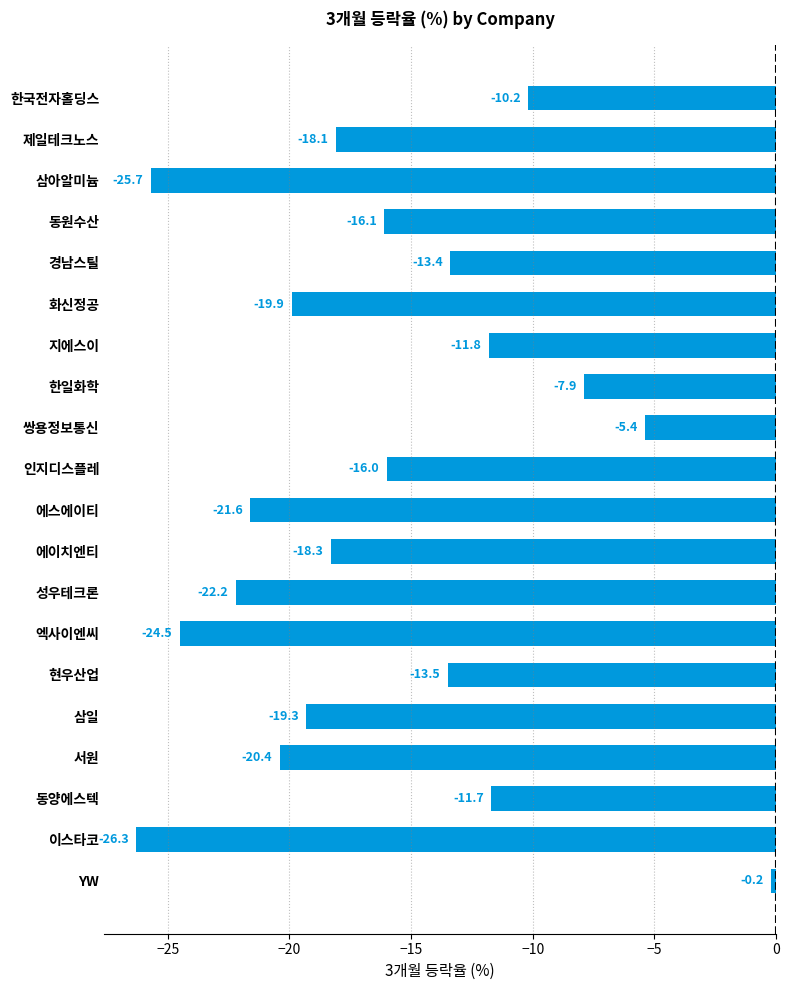

What position from the bottom is 삼아알미늄?

18